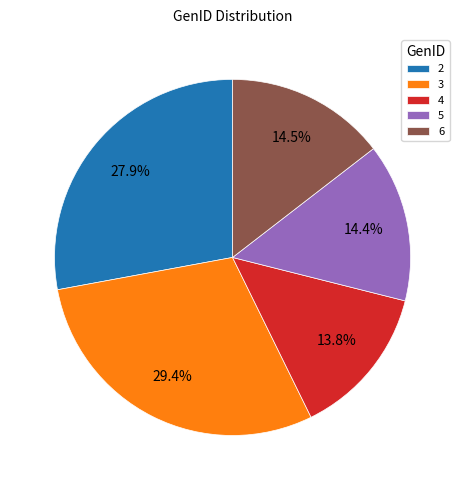

To the nearest percent, what is the average slice percentage?

20%